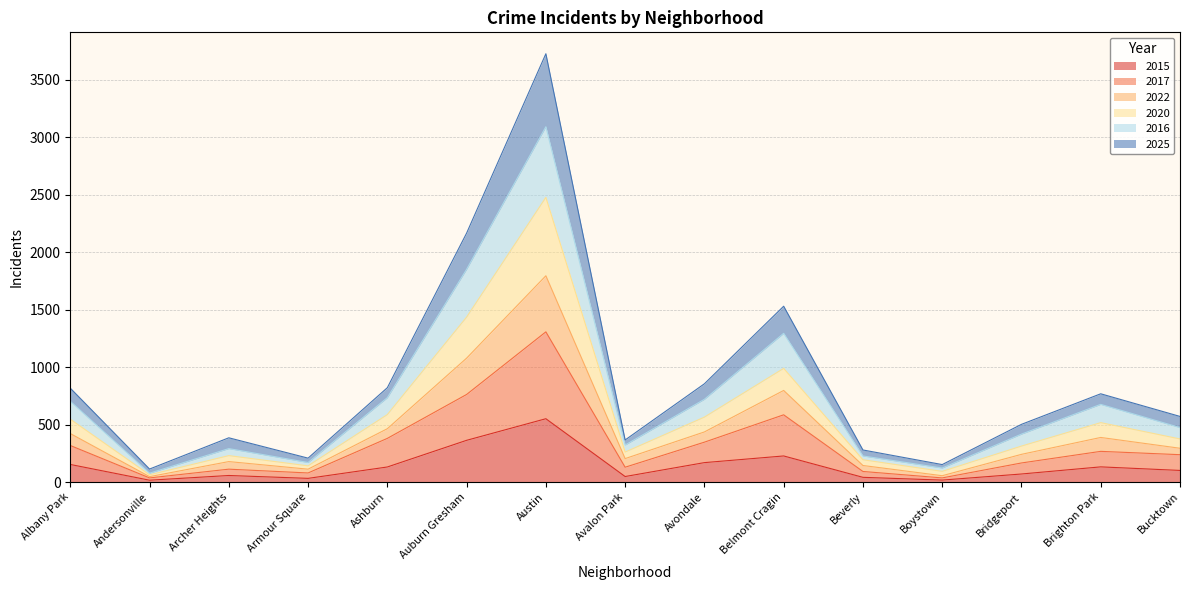

What is the total value across all series at Albany Park?

817